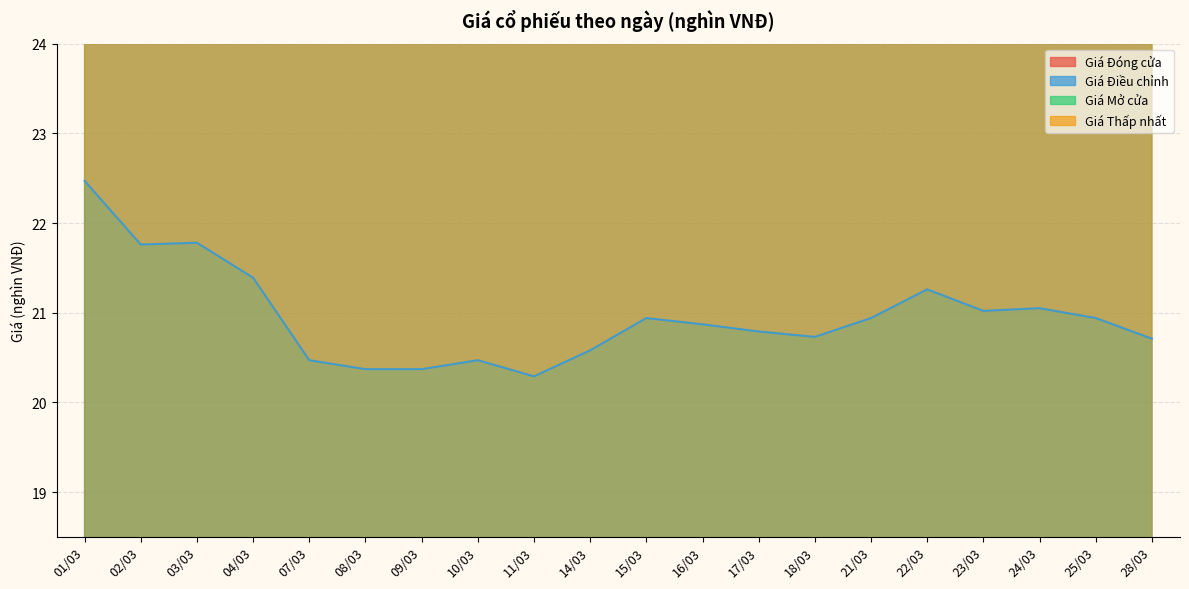

Is it true that Giá Thấp nhất equals 63.2 at 16/03?

False